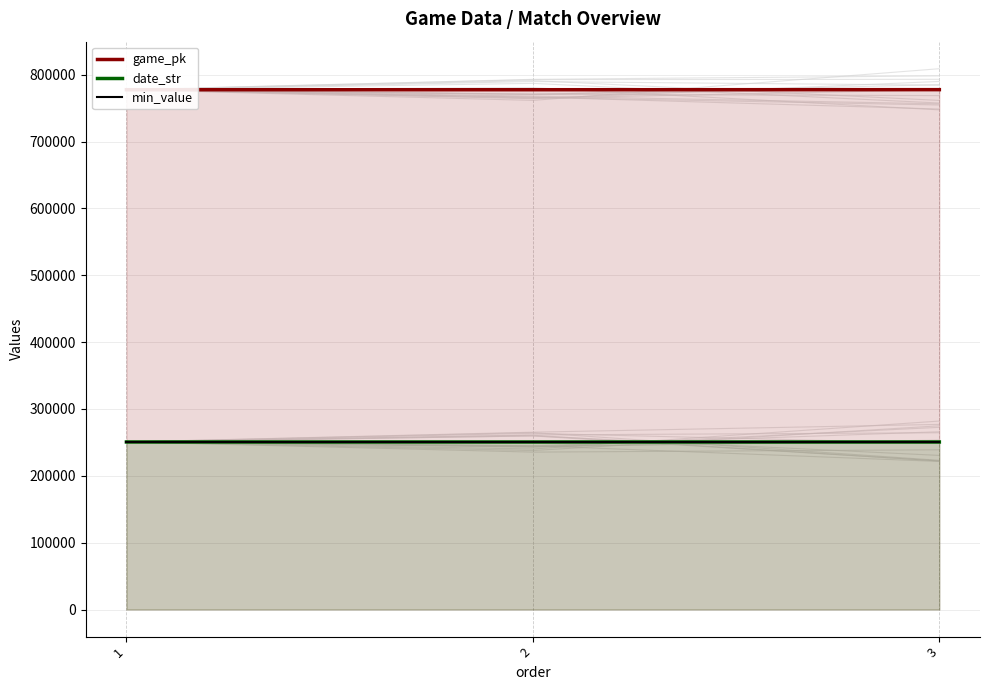

What are all the series names shown in the legend?

game_pk, date_str, min_value